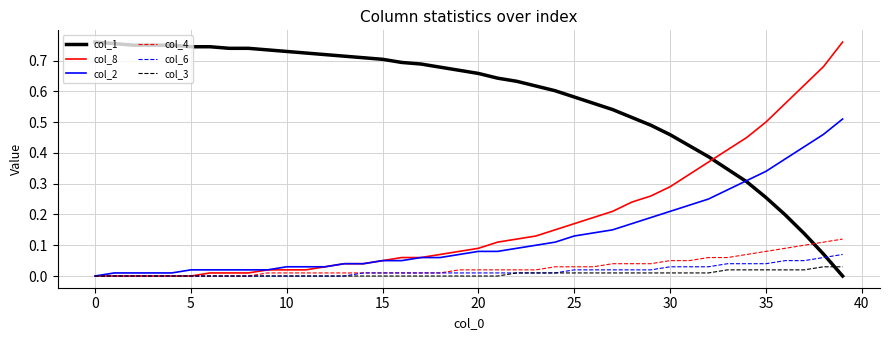

Which series has the largest total across all categories?

col_1